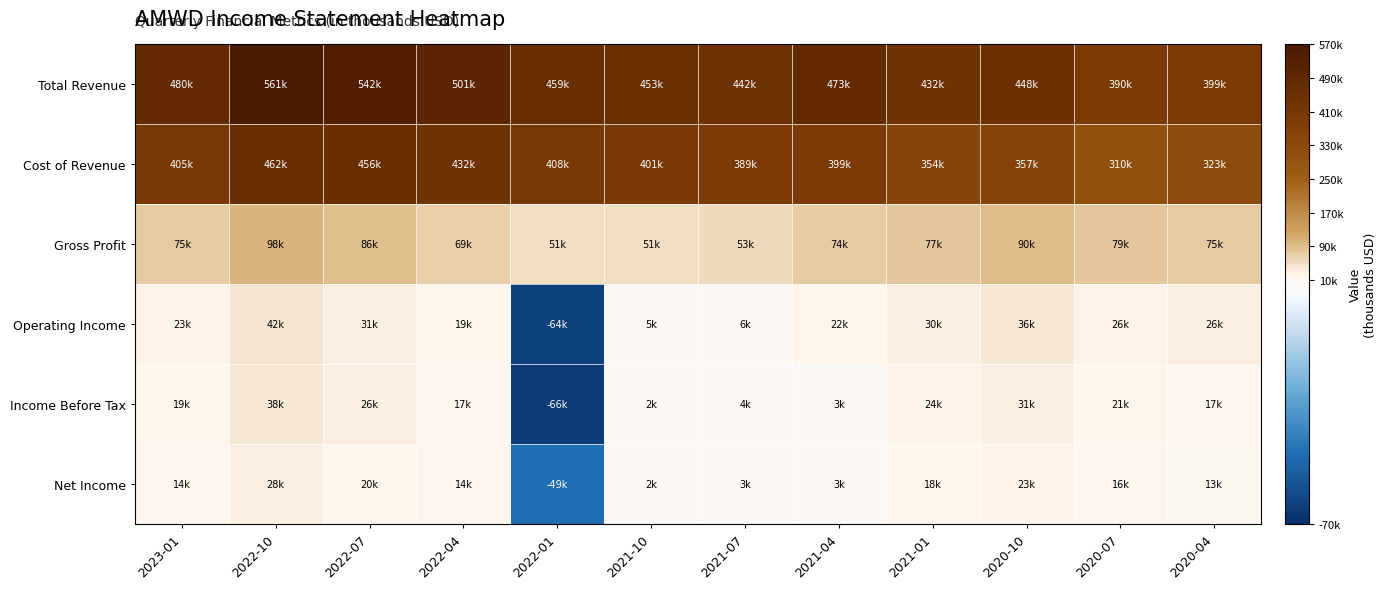

At how many categories does at least one series exceed 548838?

1